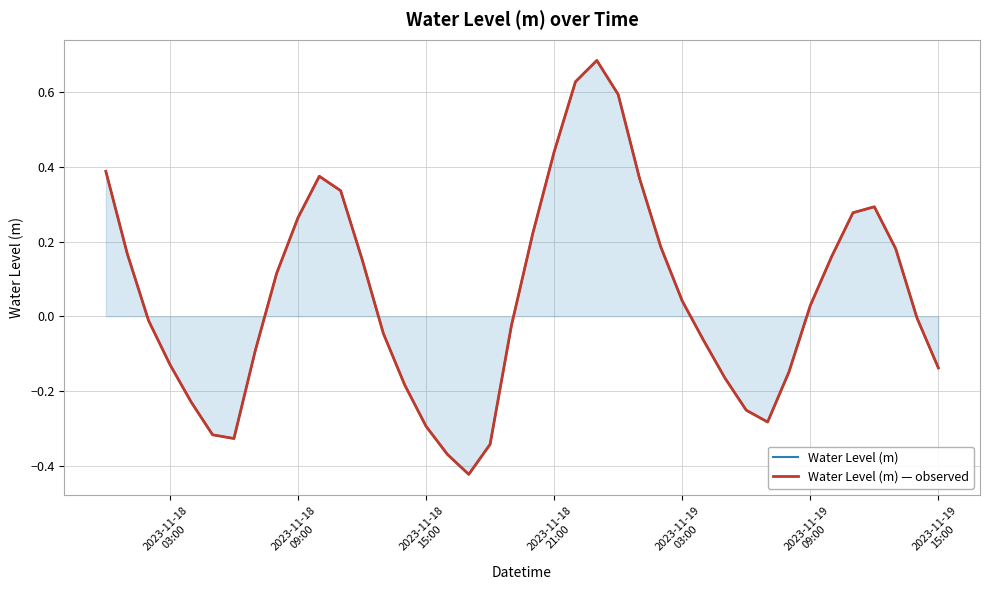

Rank the series by their maximum value, from highest to lowest.

Water Level (m), Water Level (m) — observed